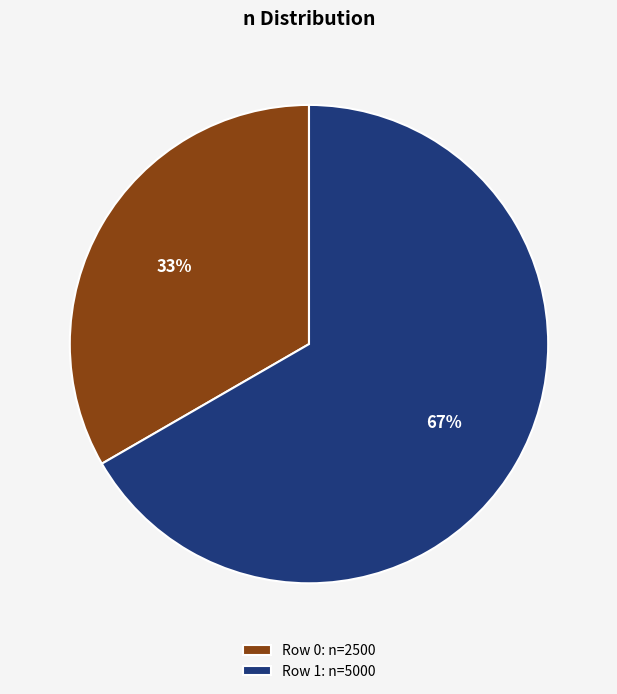

To the nearest percent, what is the average slice percentage?

50%